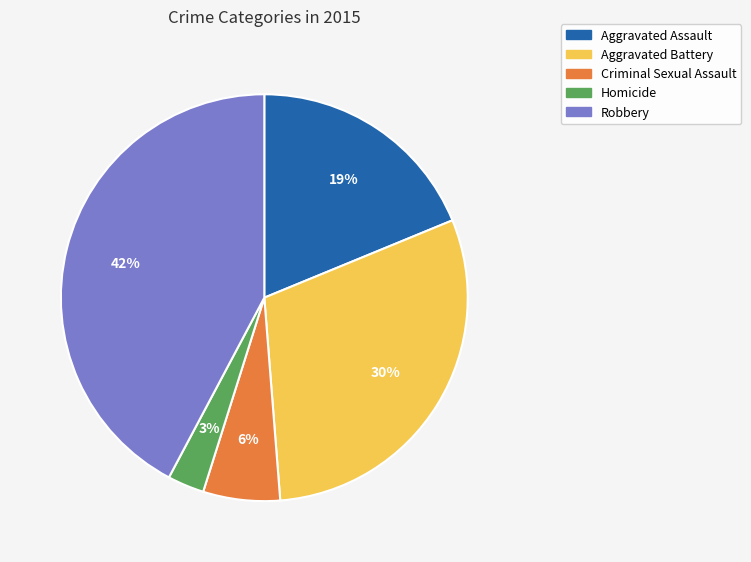

Which has a higher value, Homicide or Aggravated Battery?

Aggravated Battery